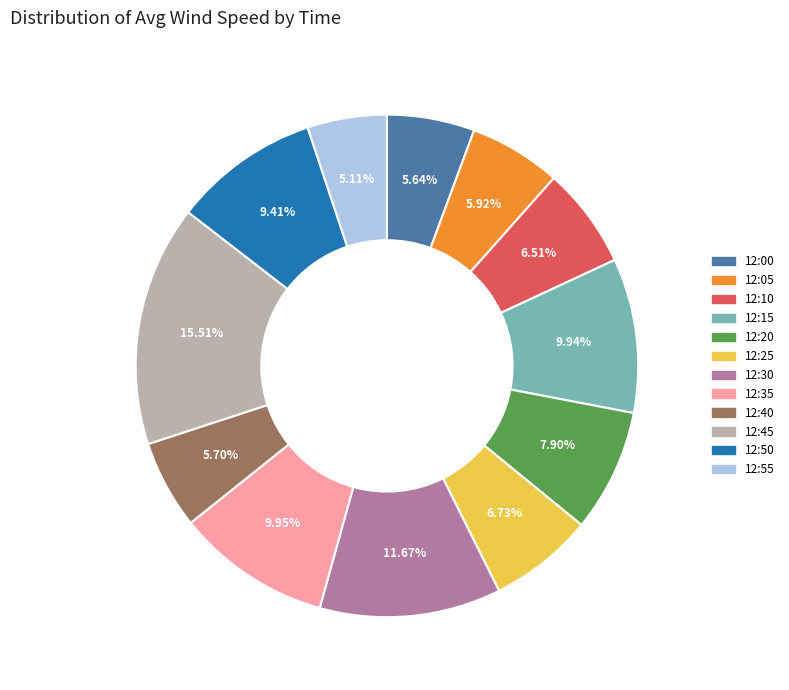

Is there a majority slice in this chart?

No